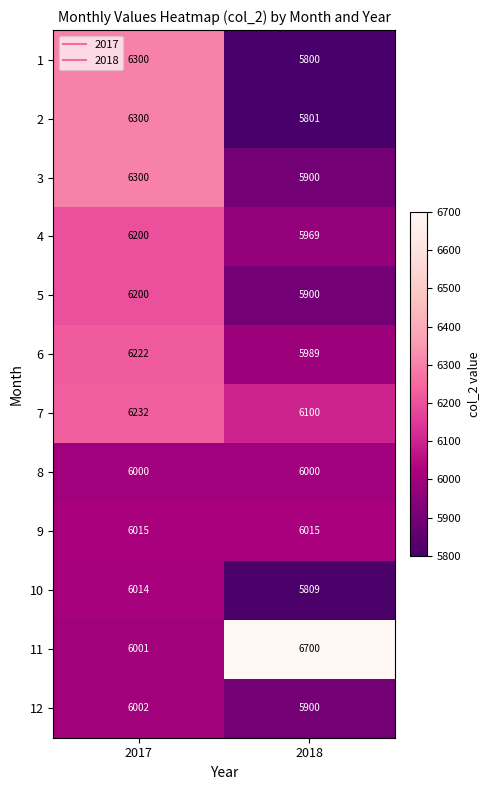

What is the sum of all 11 values?

12701